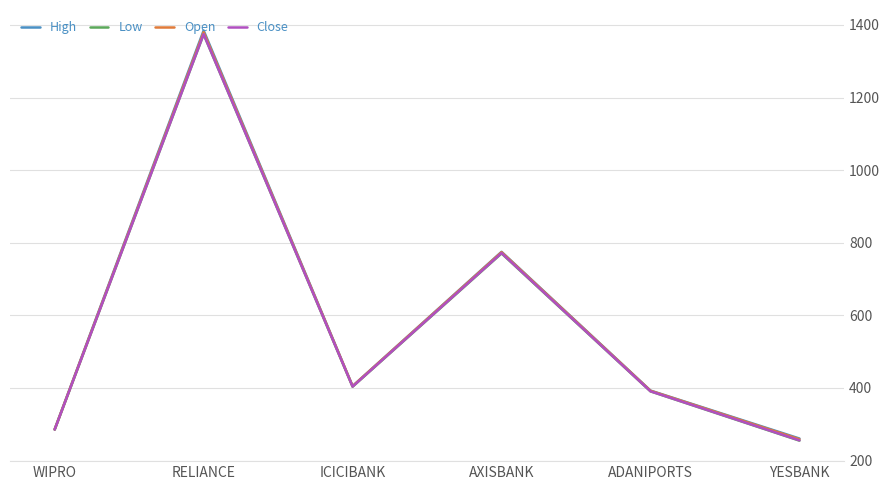

The value of Open at AXISBANK is 774.0. True or false?

True